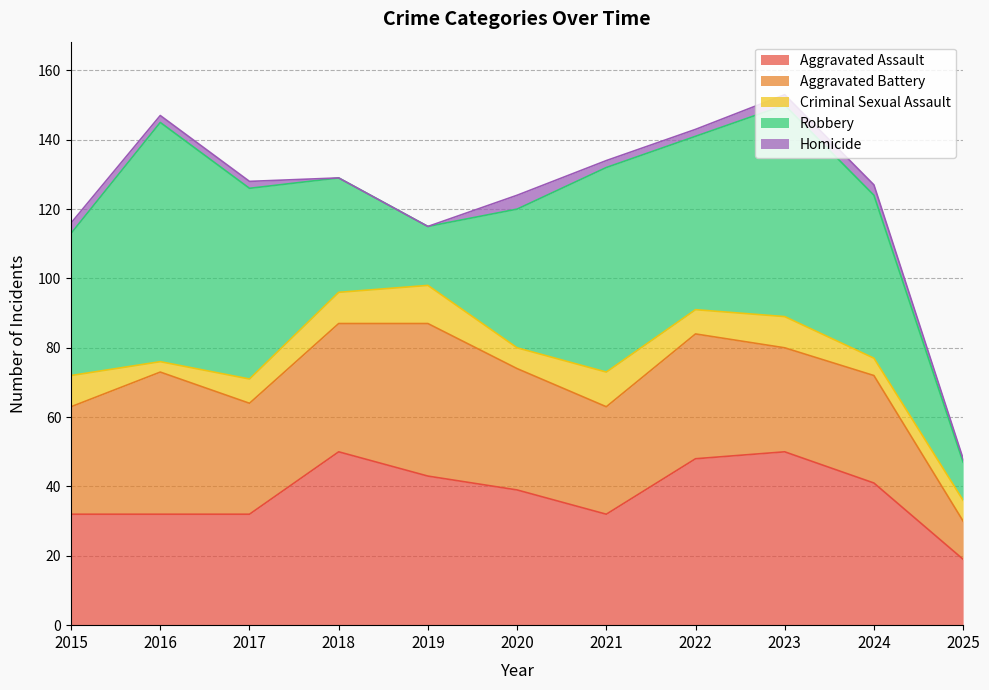

Reading left to right, extract all data points from this chart.

Aggravated Assault: 32	32	32	50	43	39	32	48	50	41	19
Aggravated Battery: 31	41	32	37	44	35	31	36	30	31	11
Criminal Sexual Assault: 9	3	7	9	11	6	10	7	9	5	6
Robbery: 41	69	55	33	17	40	59	50	61	47	11
Homicide: 3	2	2	0	0	4	2	2	3	3	1